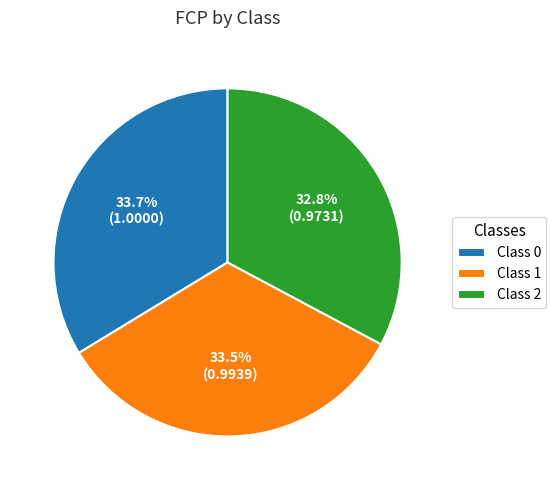

Is there any slice that represents more than half of the pie?

No